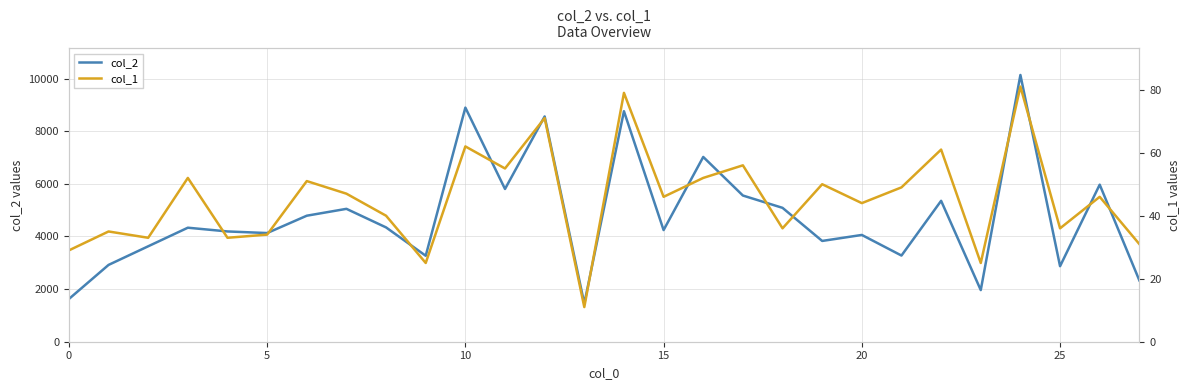

Does the chart have visible grid lines?

Yes